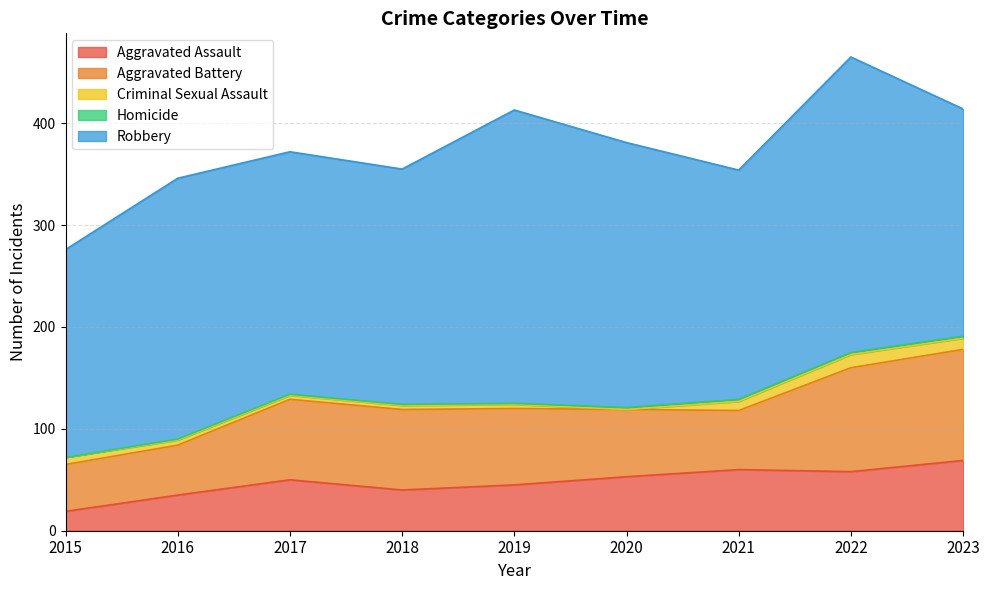

Between 2020 and 2023, which series saw the biggest shift?

Aggravated Battery